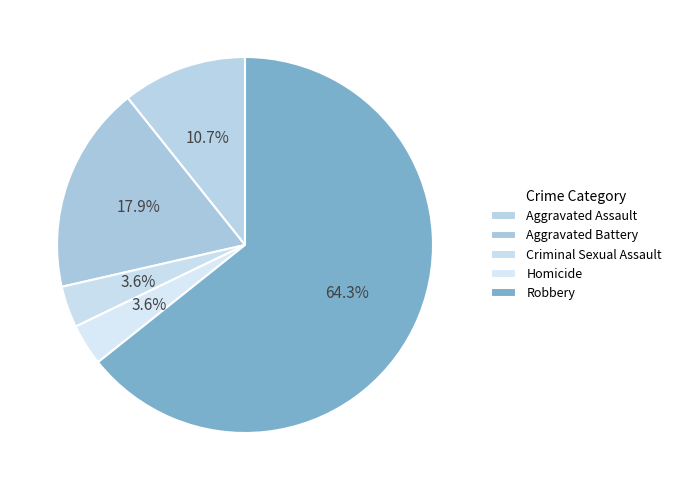

Is it true that Homicide is 1% of the pie?

False